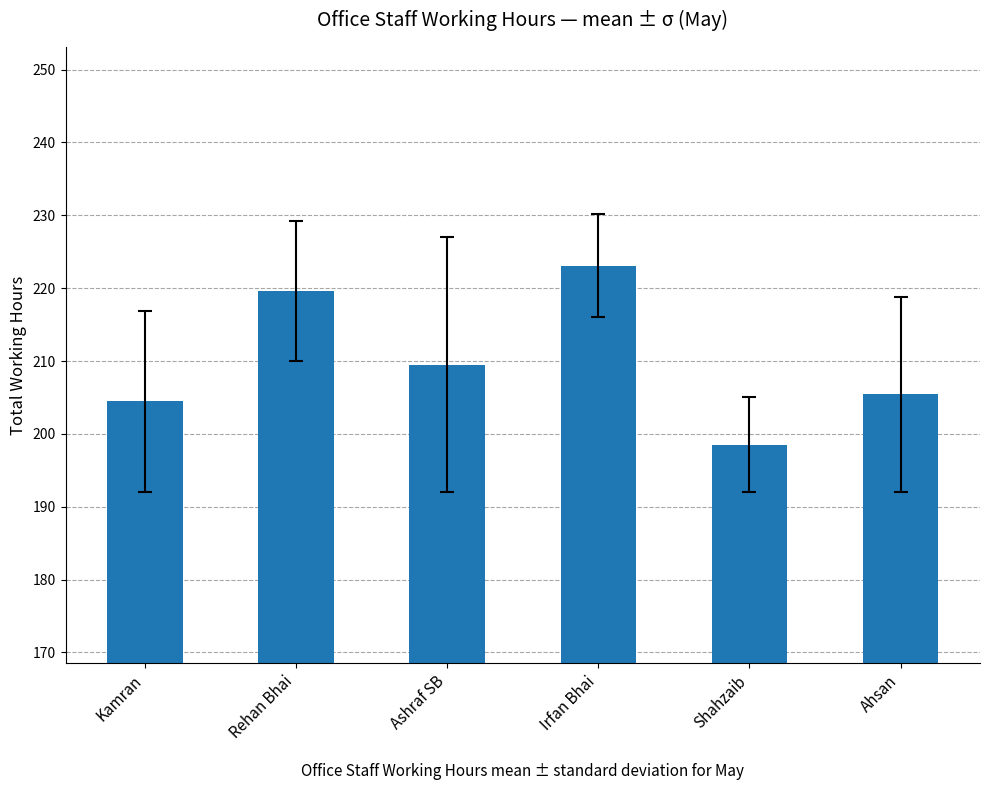

What is the average value?

210.1